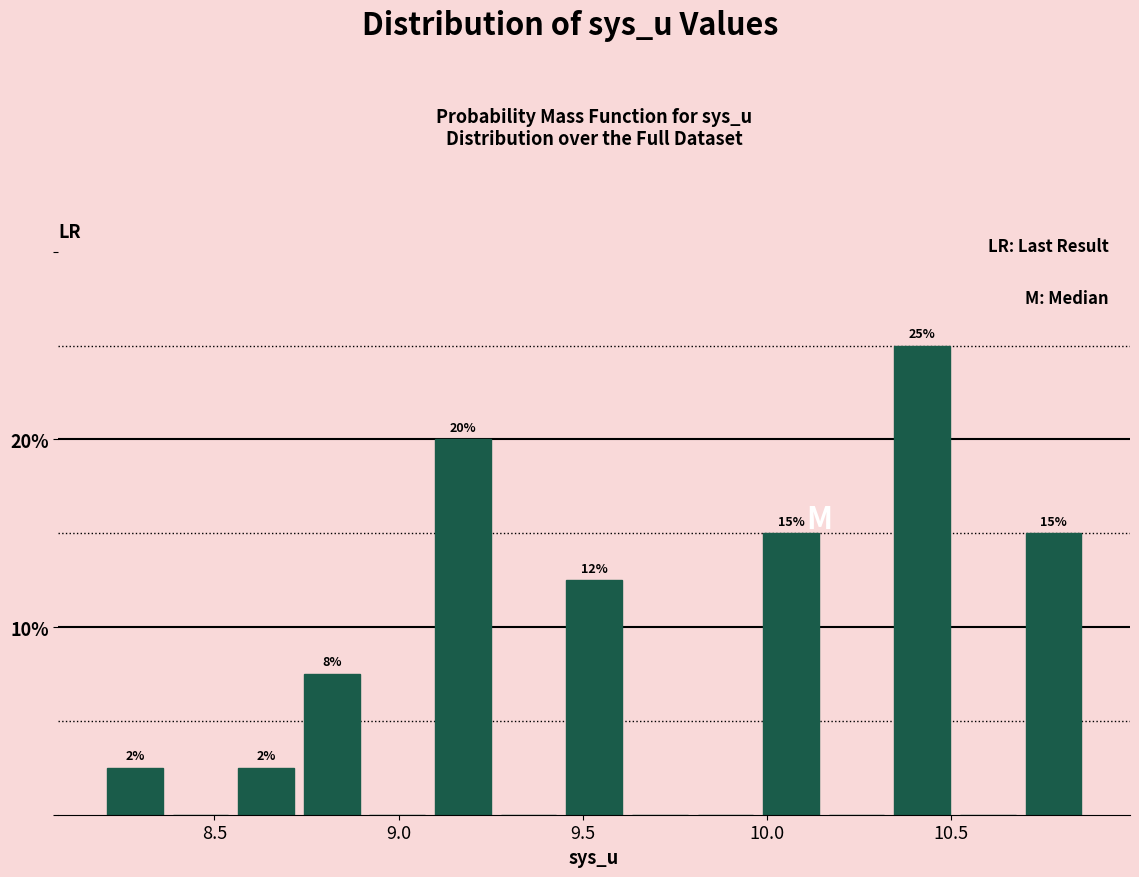

Read against the x-axis, roughly where is the centre of the tallest bar?

10.40